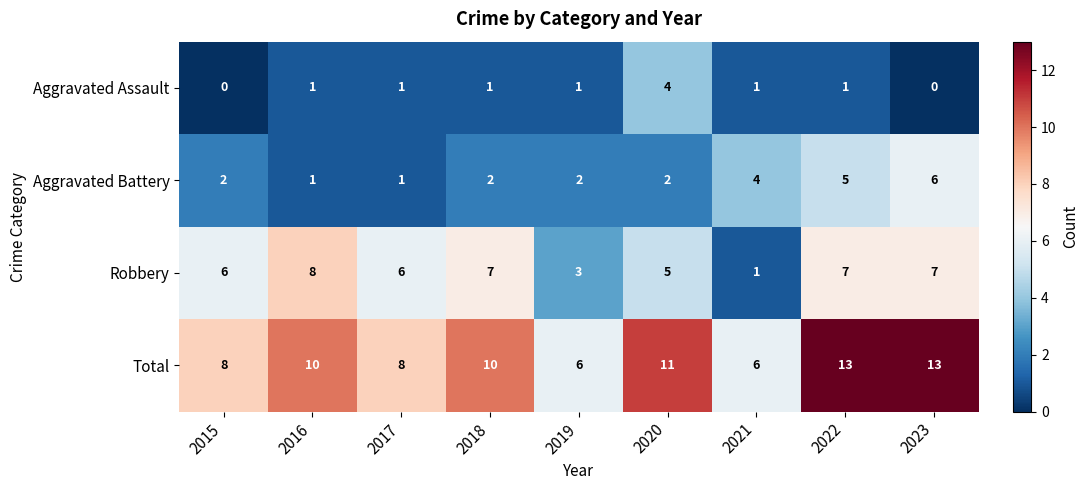

What is the total value across all series at 2021?

12